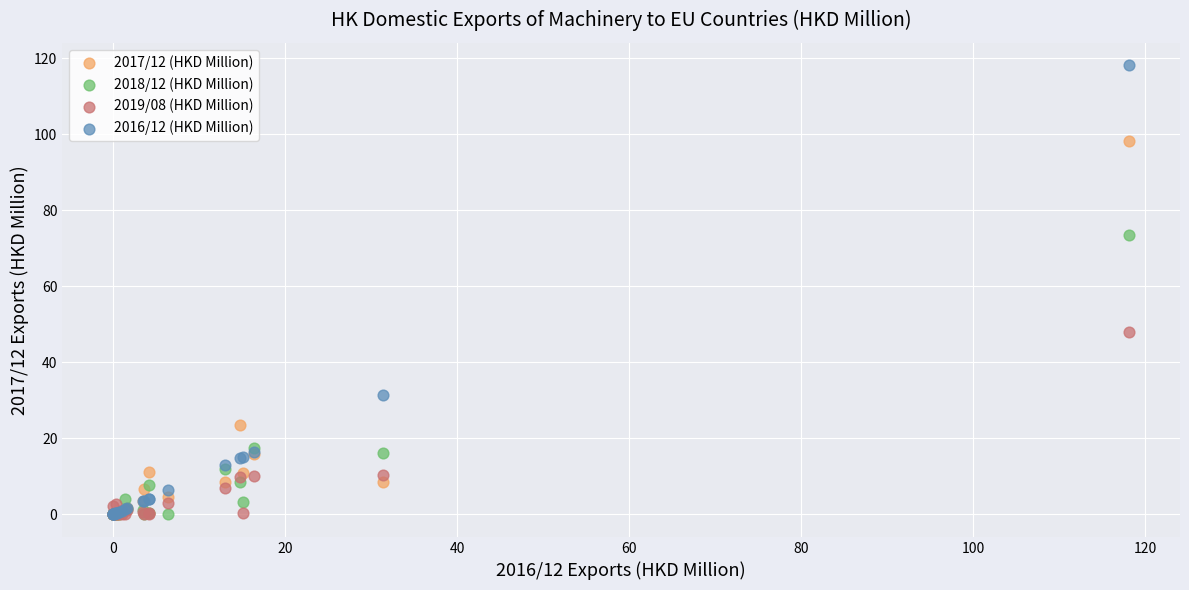

Across all series, what Y value is closest to 59?

47.9